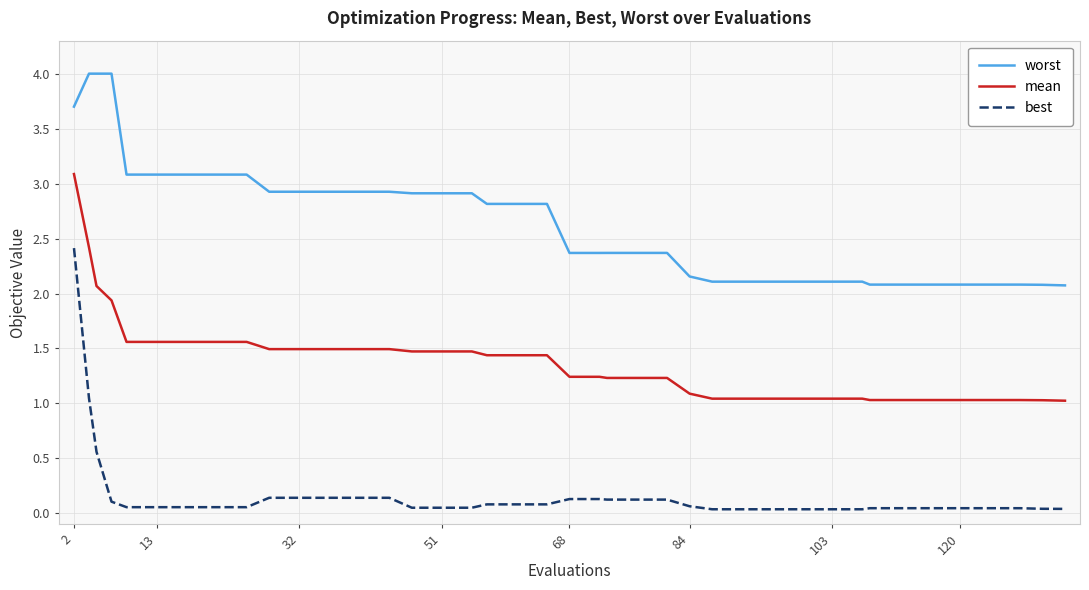

How many series are shown in this chart?

3